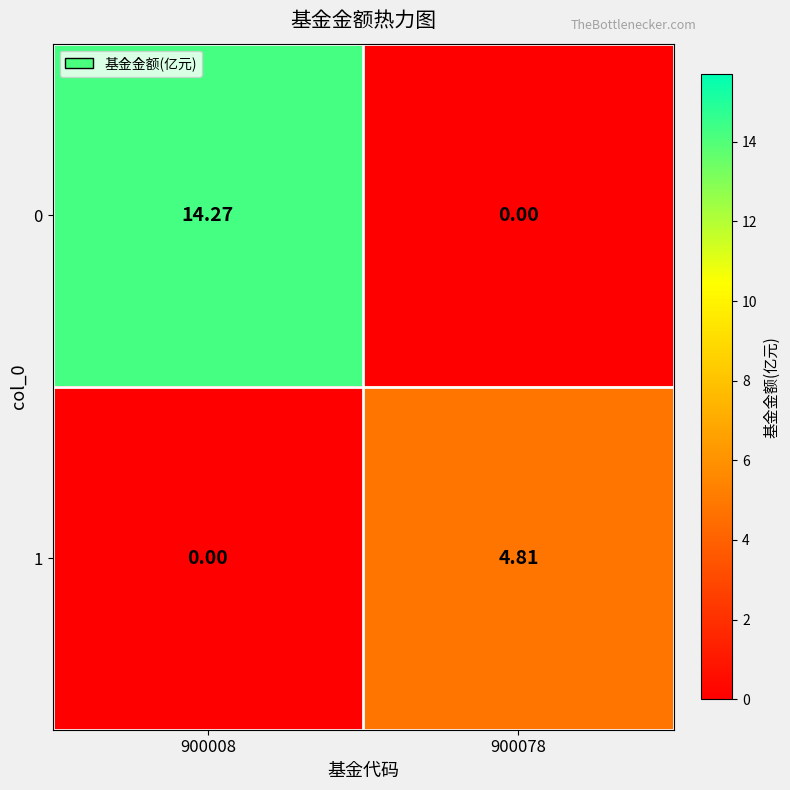

At which category is the sum across all series the highest?

900008